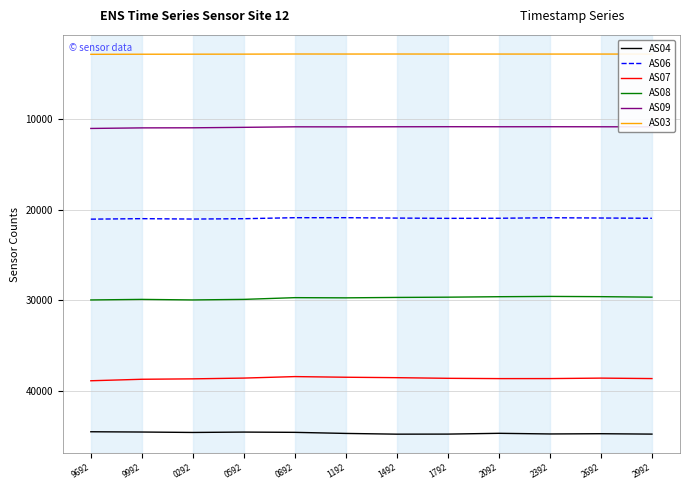

In AS03, how many points are higher than both neighbors (excluding endpoints)?

2